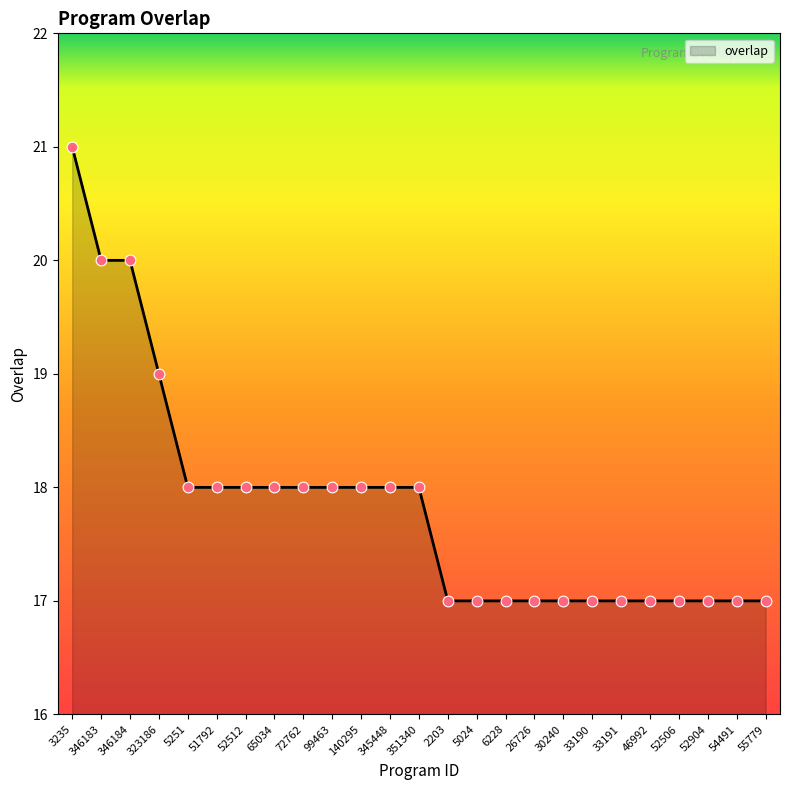

What is the change in value from 99463 to 54491?

-1